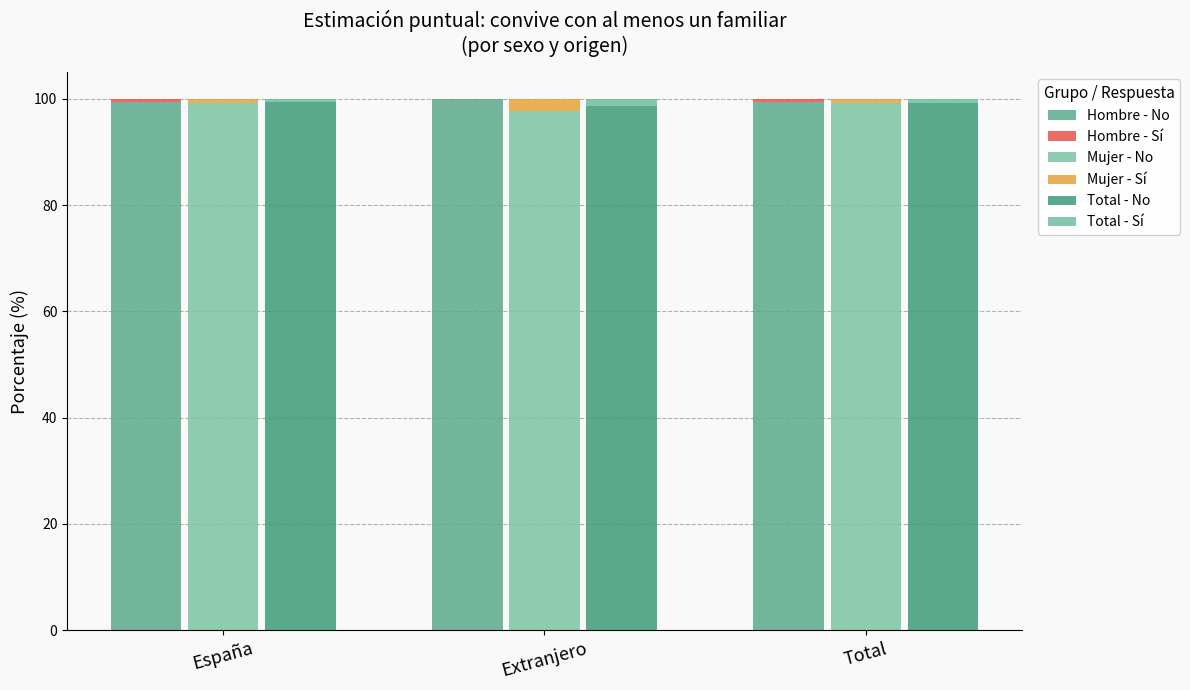

At which category does the chart reach its peak across all series?

Extranjero